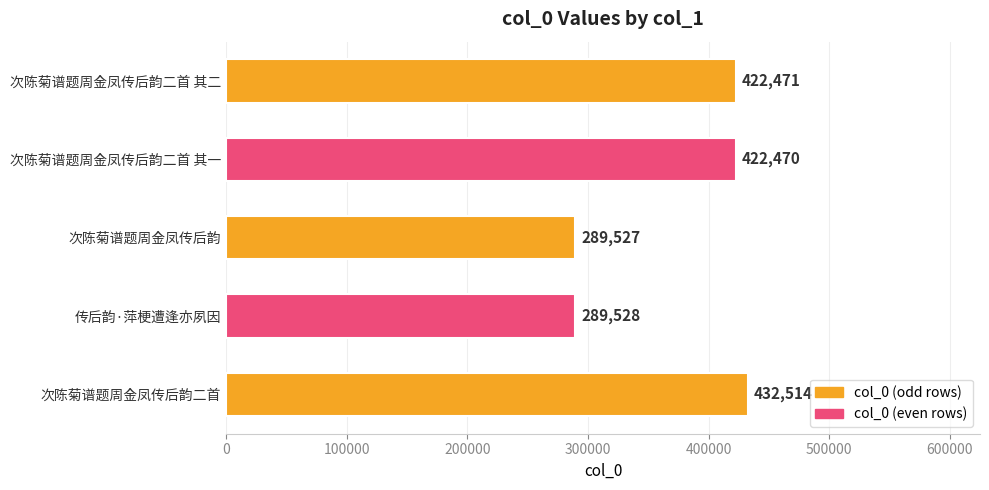

How many series are shown in this chart?

1